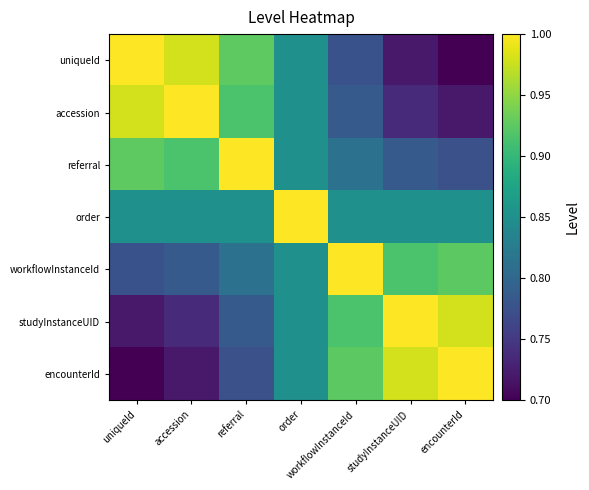

Reading right to left, what are all the values shown in this chart?

uniqueId: encounterId=0.7	studyInstanceUID=0.7	workflowInstanceId=0.8	order=0.8	referral=0.9	accession=1.0	uniqueId=1.0
accession: encounterId=0.7	studyInstanceUID=0.7	workflowInstanceId=0.8	order=0.8	referral=0.9	accession=1.0	uniqueId=1.0
referral: encounterId=0.8	studyInstanceUID=0.8	workflowInstanceId=0.8	order=0.8	referral=1.0	accession=0.9	uniqueId=0.9
order: encounterId=0.8	studyInstanceUID=0.8	workflowInstanceId=0.8	order=1.0	referral=0.8	accession=0.8	uniqueId=0.8
workflowInstanceId: encounterId=0.9	studyInstanceUID=0.9	workflowInstanceId=1.0	order=0.8	referral=0.8	accession=0.8	uniqueId=0.8
studyInstanceUID: encounterId=1.0	studyInstanceUID=1.0	workflowInstanceId=0.9	order=0.8	referral=0.8	accession=0.7	uniqueId=0.7
encounterId: encounterId=1.0	studyInstanceUID=1.0	workflowInstanceId=0.9	order=0.8	referral=0.8	accession=0.7	uniqueId=0.7